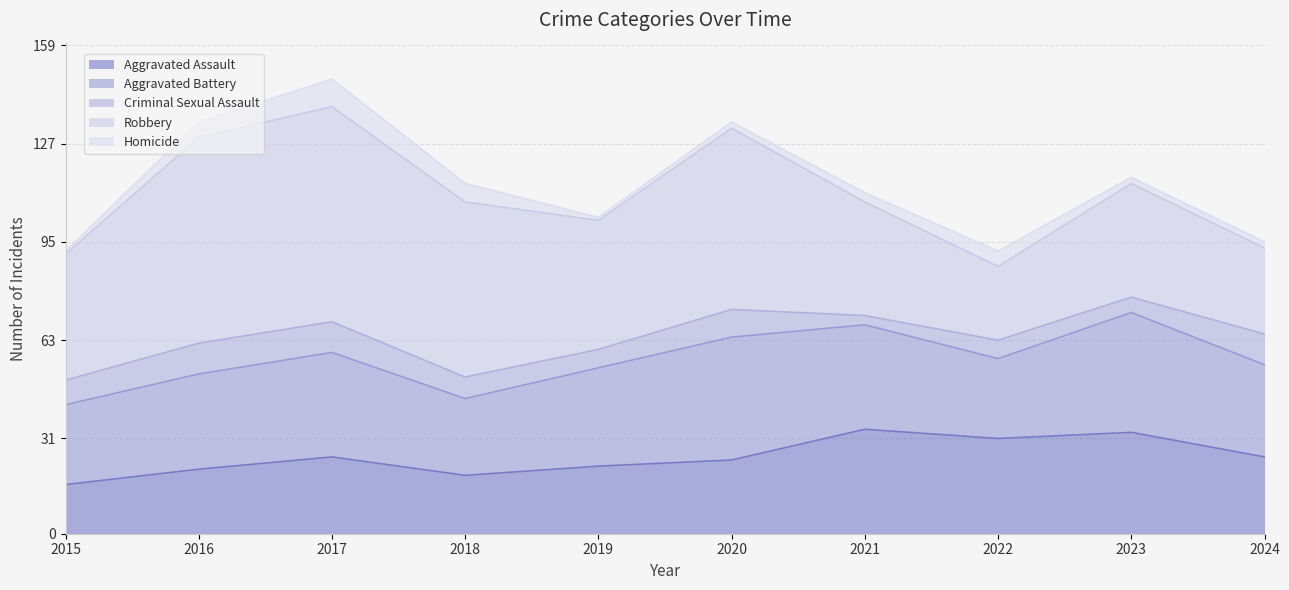

True or false: Homicide and Robbery intersect in this chart.

False